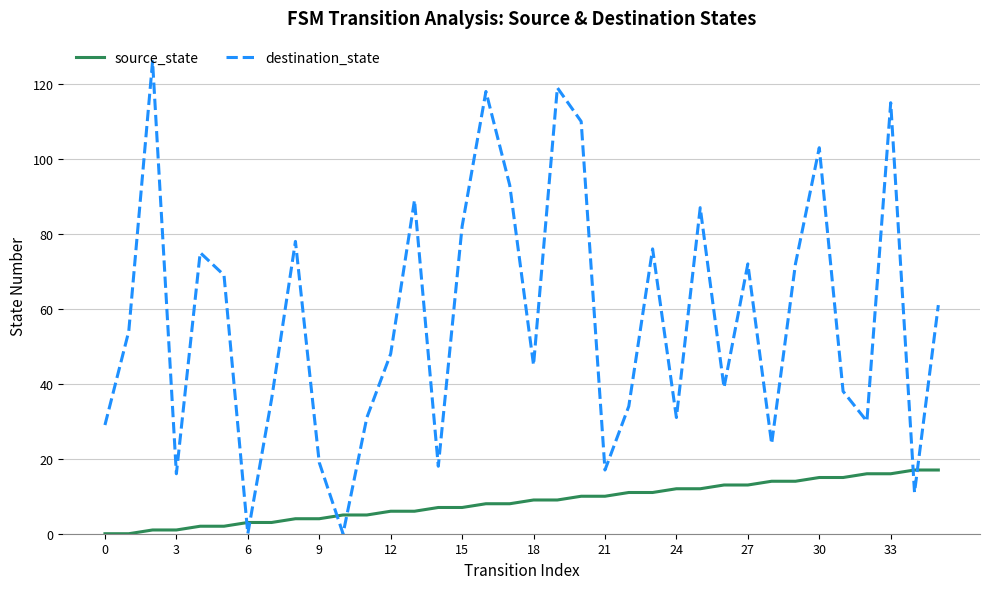

Which series has the widest spread of values?

destination_state